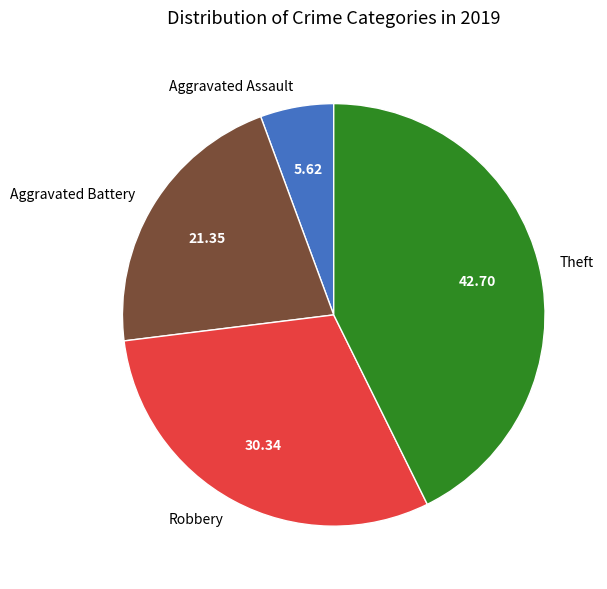

Approximately how many times larger is the value at Aggravated Battery compared to Aggravated Assault?

3.8